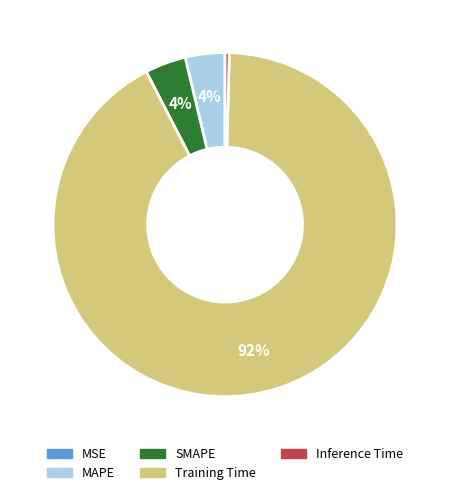

To the nearest percent, what is the difference between the Training Time and SMAPE slice percentages?

88%